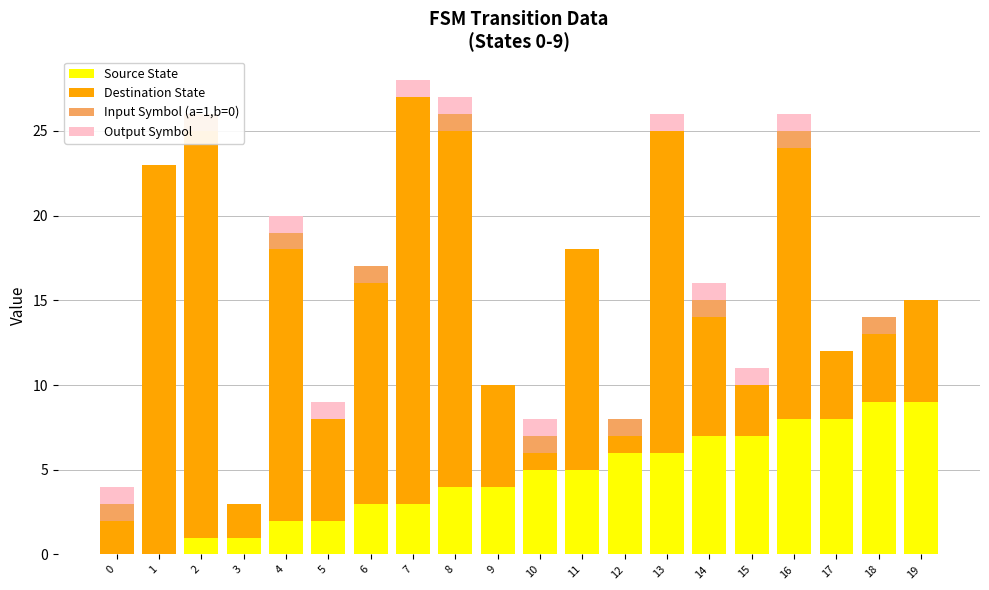

What is the total value across all series at 11?

18